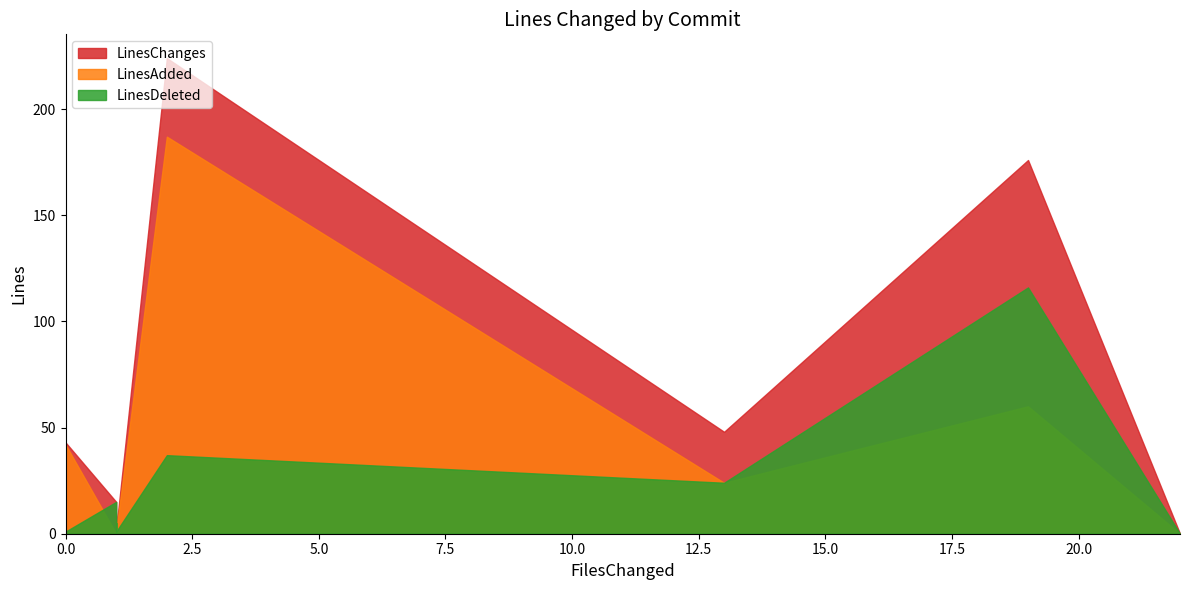

Between 19 and 1, which is larger?

19